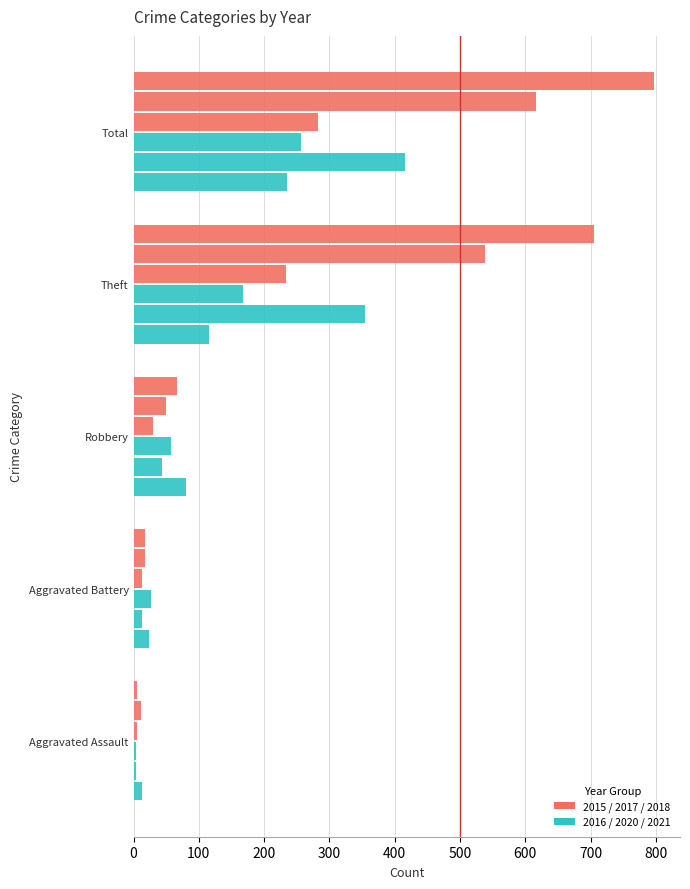

How many data points does each series have?

5